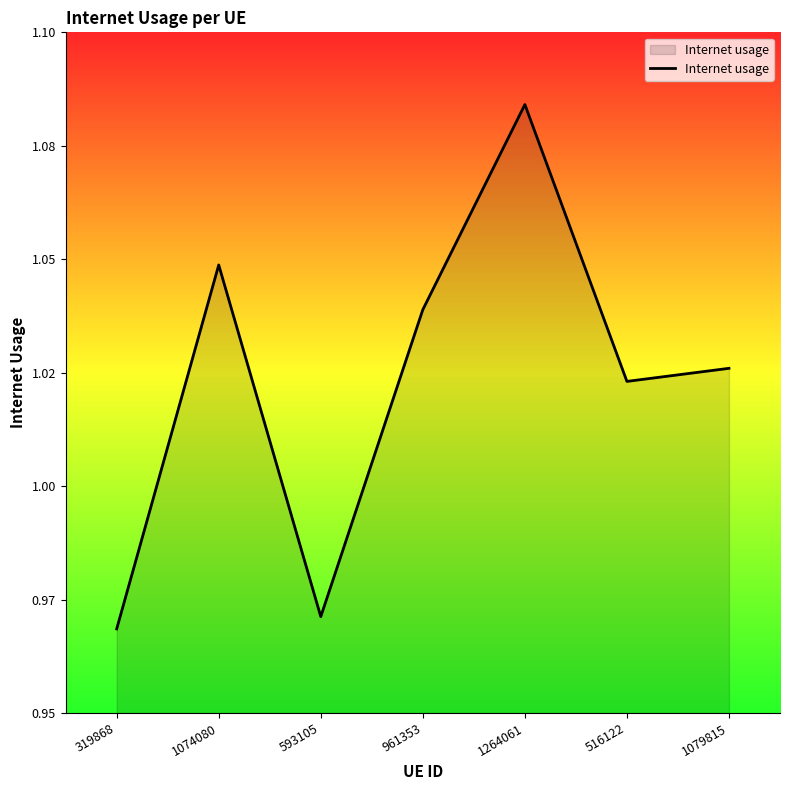

Is it true that the value at 1079815 is 0.5?

False